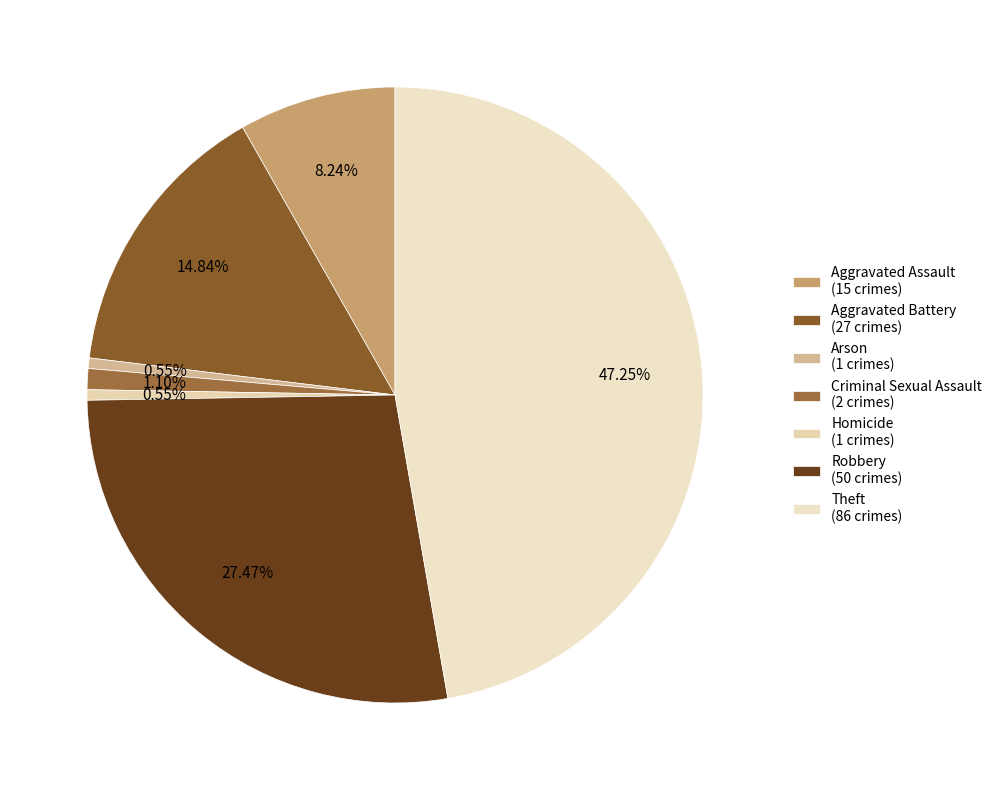

Which has a higher value, Aggravated Battery or Aggravated Assault?

Aggravated Battery